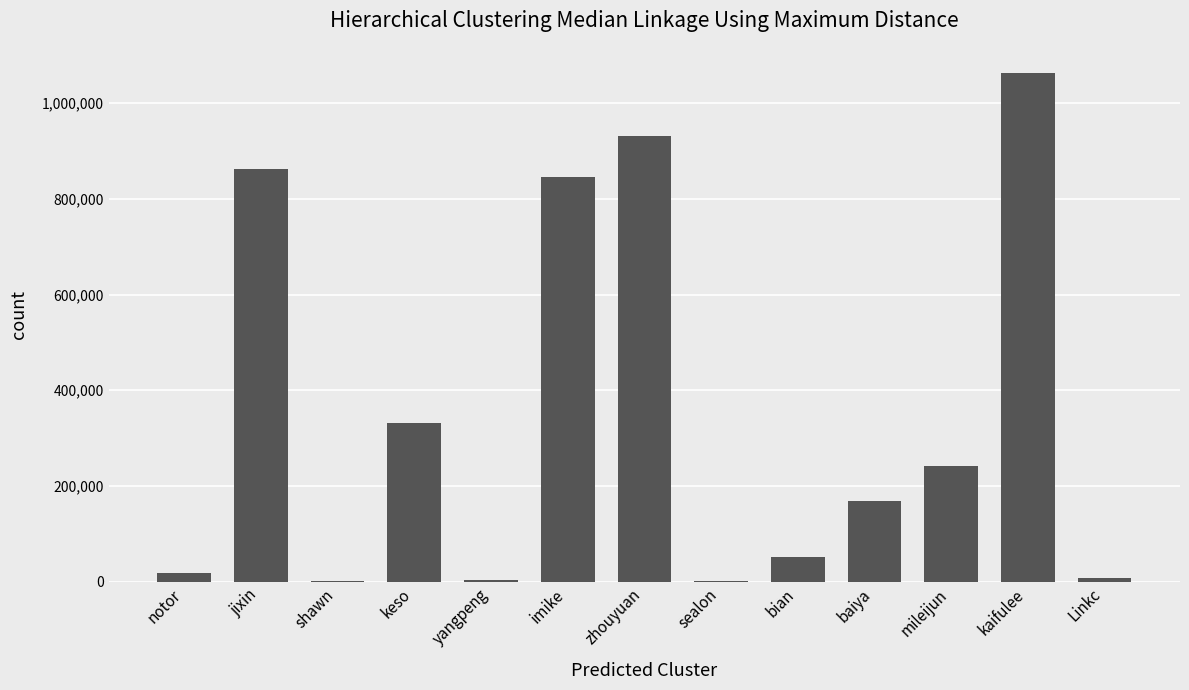

Where does the data first go above 168318?

jixin